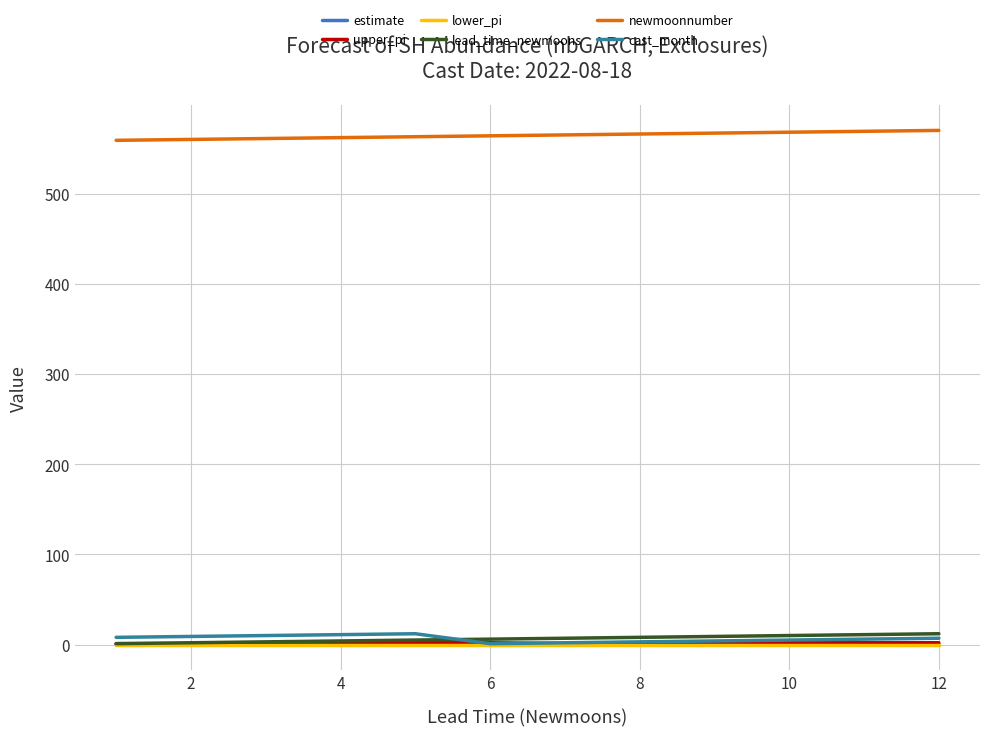

Which series has the largest total across all categories?

newmoonnumber